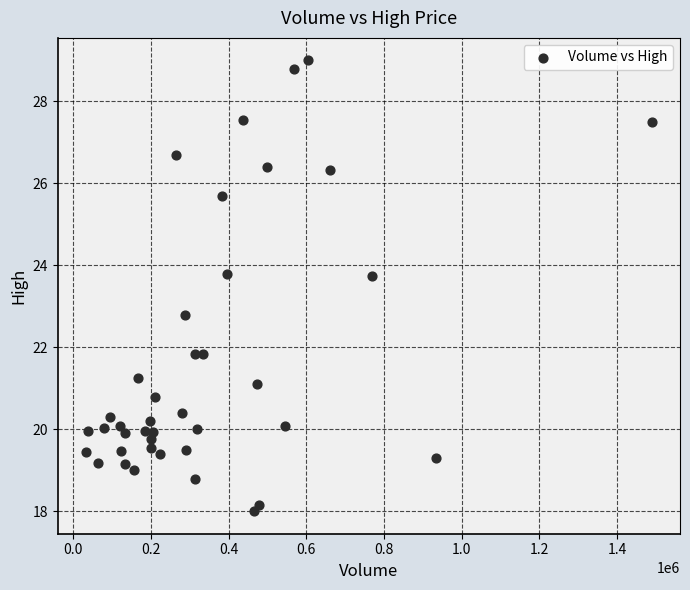

What Y value in the scatter plot is closest to 23?

22.8